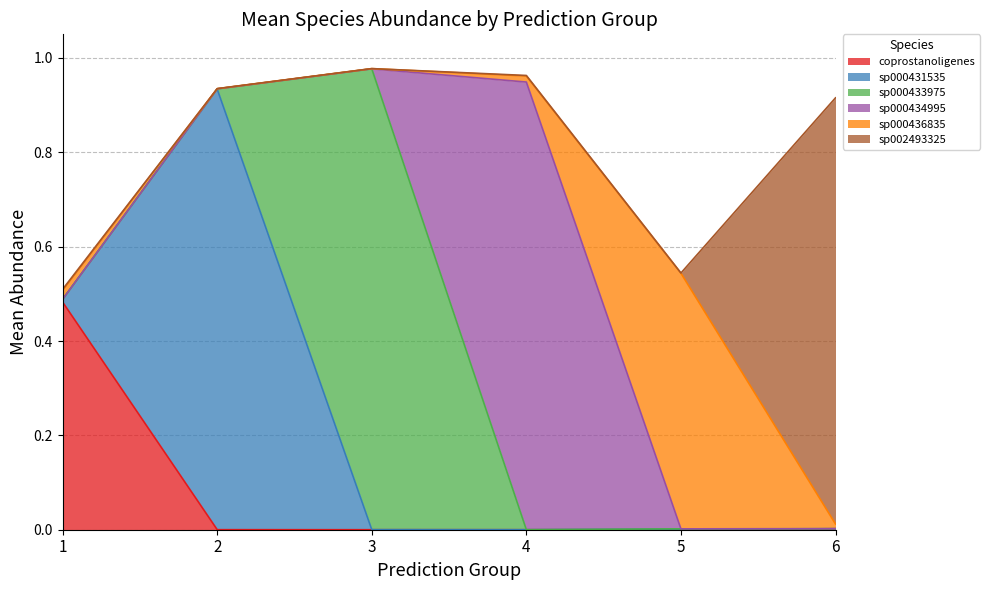

True or false: s__Eubacterium_R coprostanoligenes and s__Eubacterium_R sp002493325 intersect in this chart.

True